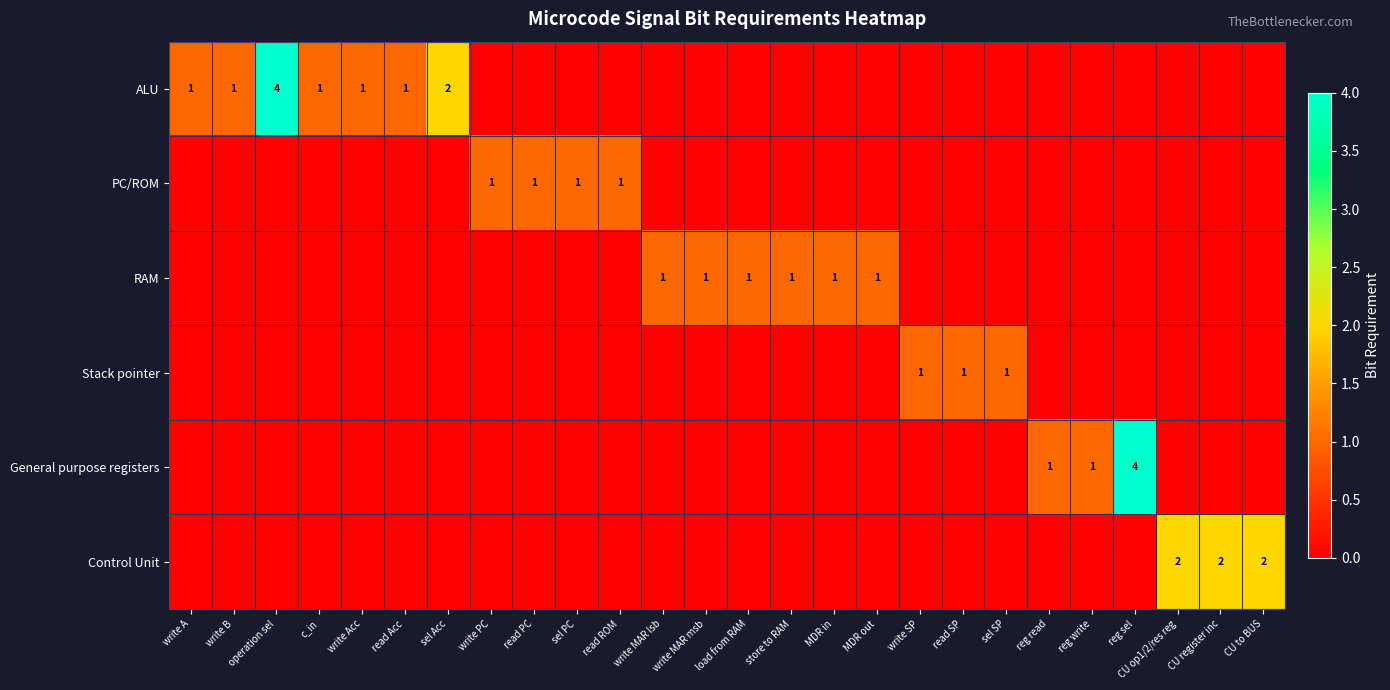

Between read SP and read PC, which is larger?

read SP